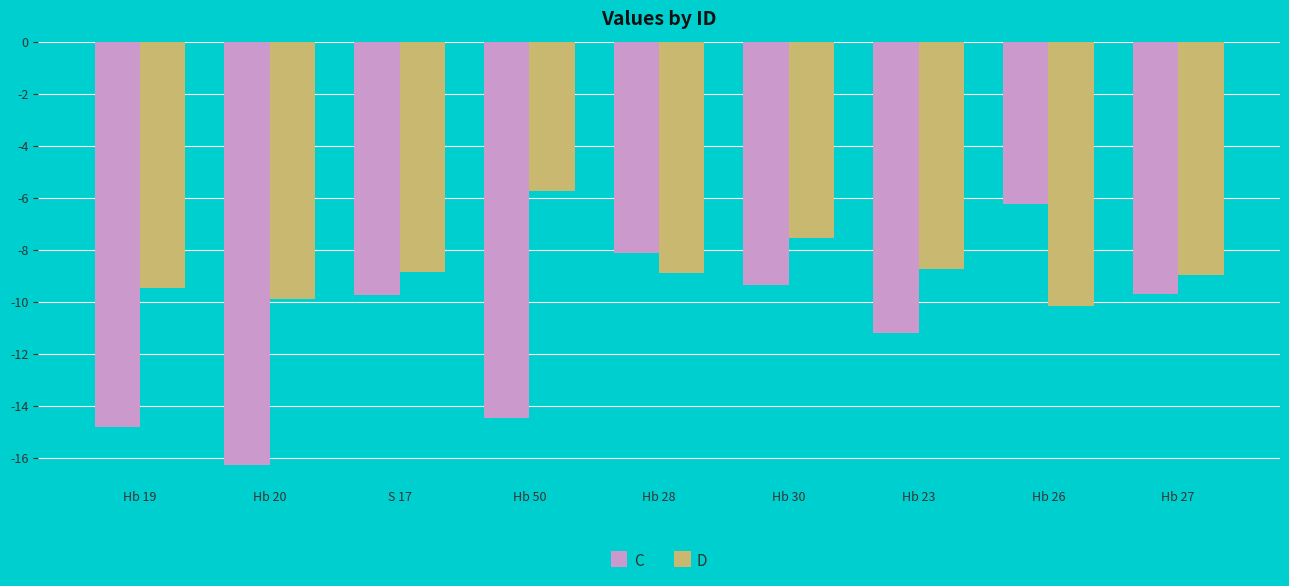

How many data points in C are above -9?

2